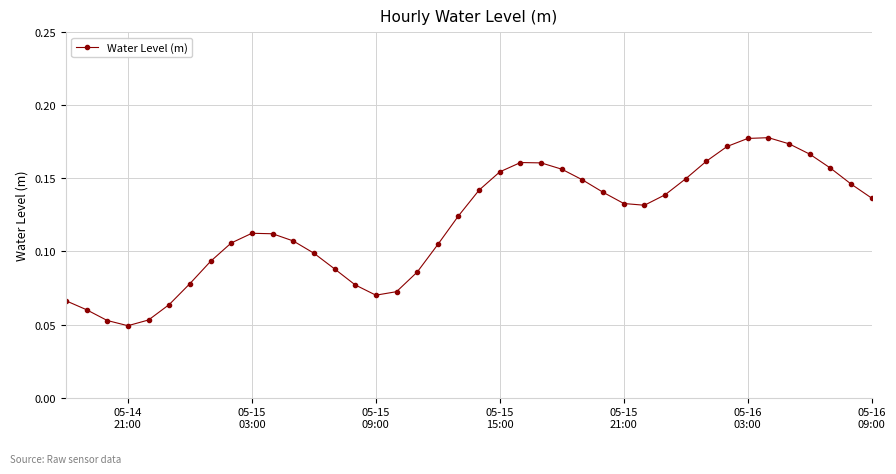

How many values are between 0 and 1?

40